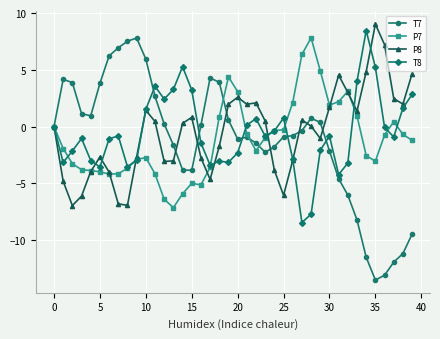

What is the lowest value of the P8 series?

-7.0